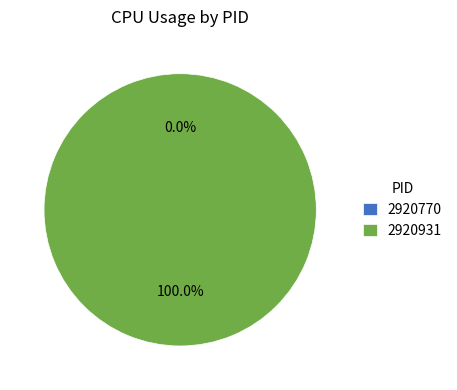

To the nearest percent, what portion does 2920931 represent?

100%